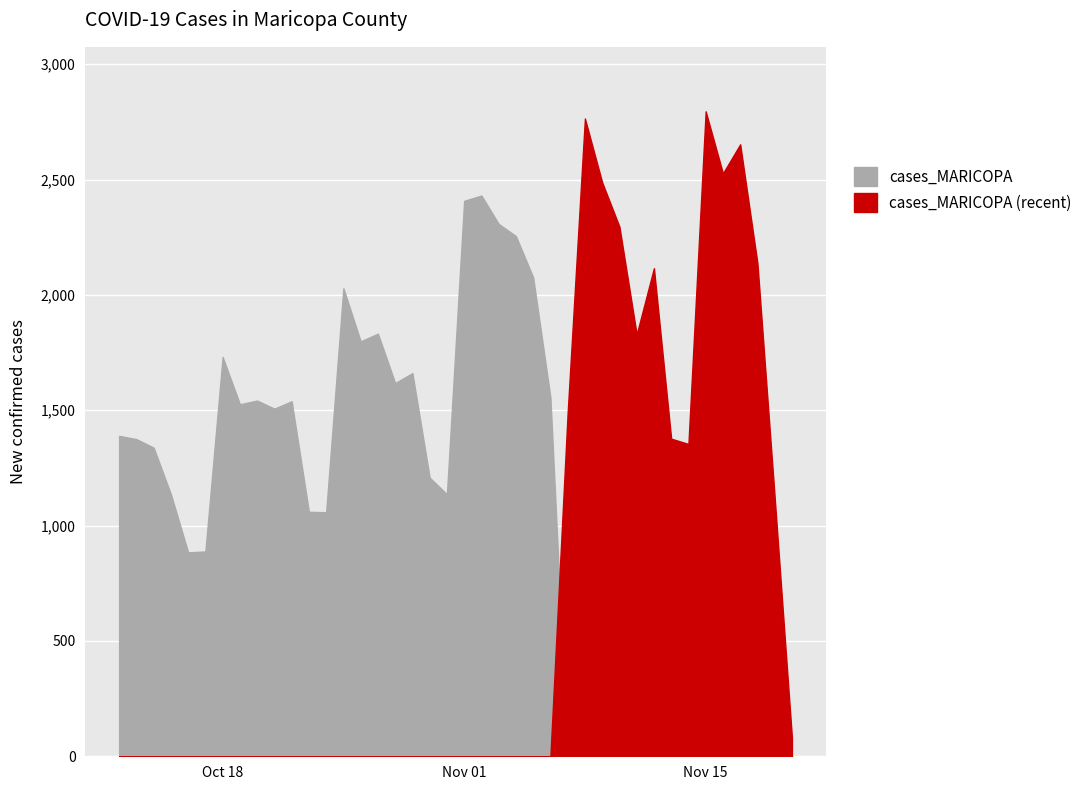

What is the minimum value shown in the chart?

80